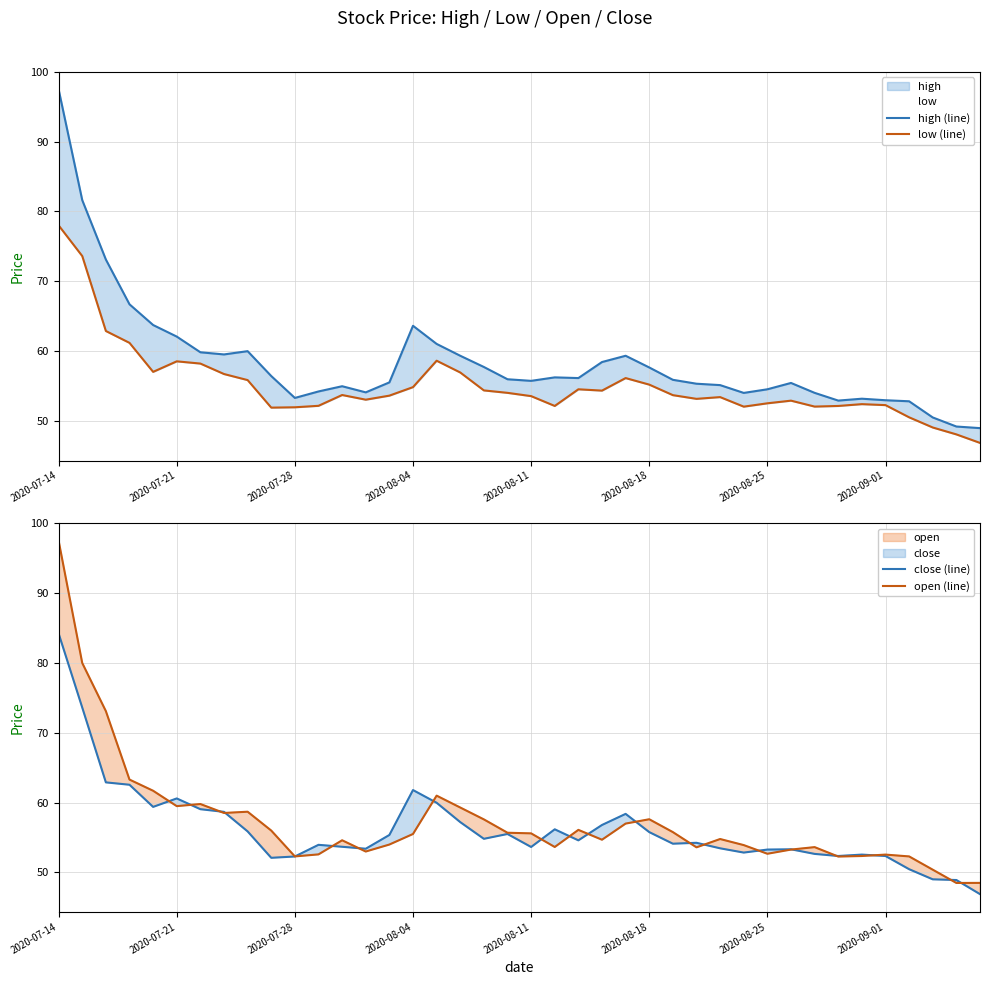

How many data points in close (line) are above 54?

22